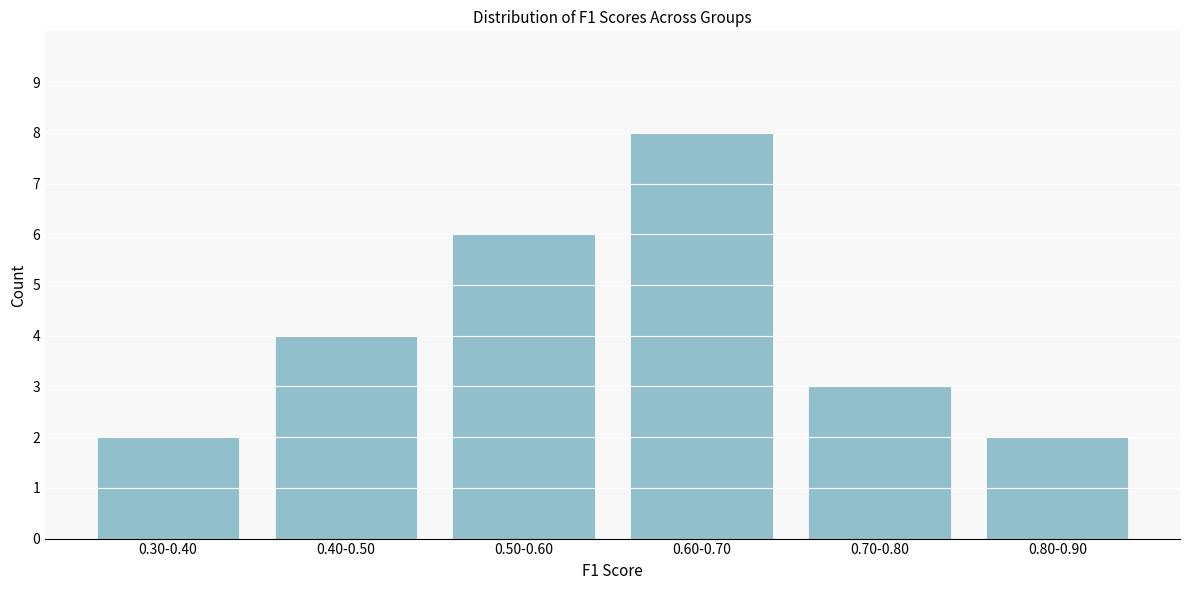

Reading right to left, extract all data points from this chart.

0.80-0.90=2	0.70-0.80=3	0.60-0.70=8	0.50-0.60=6	0.40-0.50=4	0.30-0.40=2